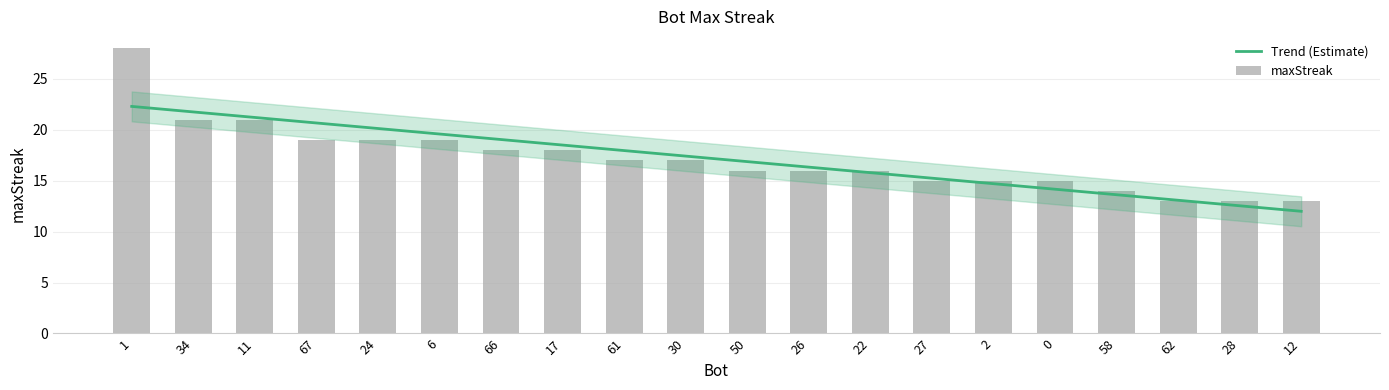

Rank the series by their maximum value, from highest to lowest.

maxStreak, Trend (Estimate)